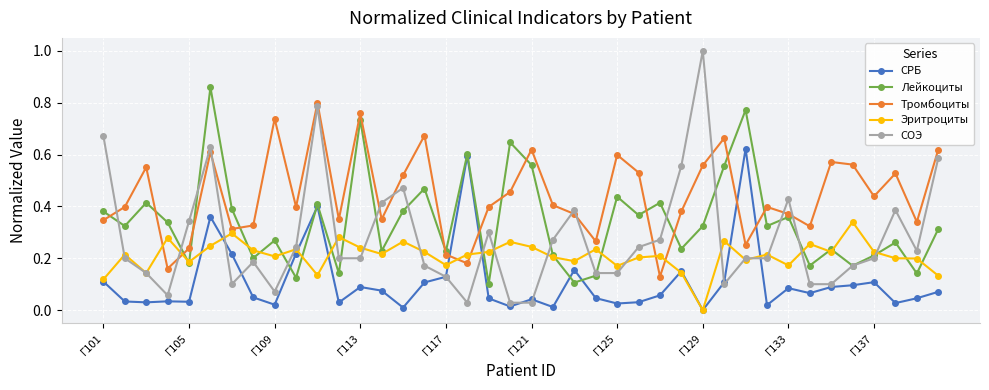

List the series in order of their peak value, lowest first.

Эритроциты, СРБ, Тромбоциты, Лейкоциты, СОЭ